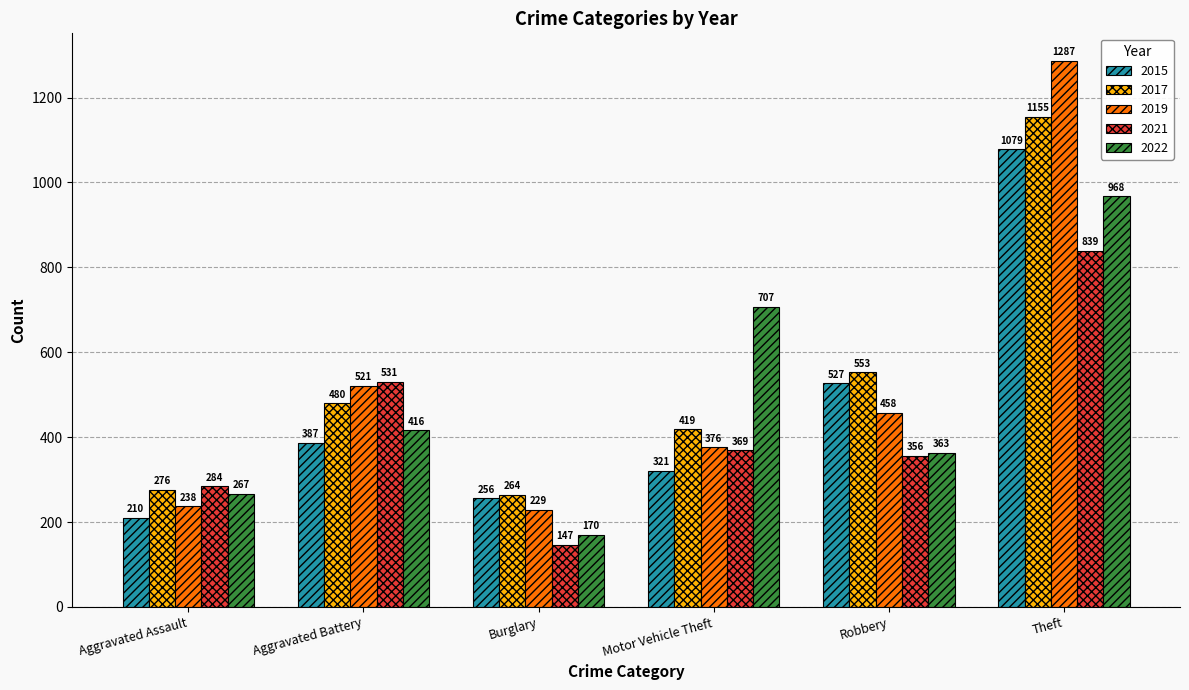

Reading left to right, transcribe all the data shown in this chart.

2015: Aggravated Assault=210	Aggravated Battery=387	Burglary=256	Motor Vehicle Theft=321	Robbery=527	Theft=1079
2017: Aggravated Assault=276	Aggravated Battery=480	Burglary=264	Motor Vehicle Theft=419	Robbery=553	Theft=1155
2019: Aggravated Assault=238	Aggravated Battery=521	Burglary=229	Motor Vehicle Theft=376	Robbery=458	Theft=1287
2021: Aggravated Assault=284	Aggravated Battery=531	Burglary=147	Motor Vehicle Theft=369	Robbery=356	Theft=839
2022: Aggravated Assault=267	Aggravated Battery=416	Burglary=170	Motor Vehicle Theft=707	Robbery=363	Theft=968